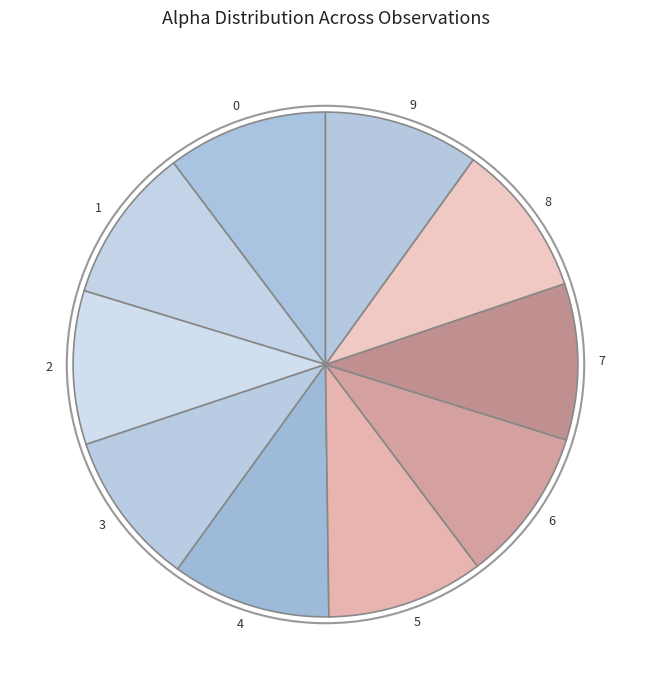

Is it true that 2 is 10% of the pie?

True